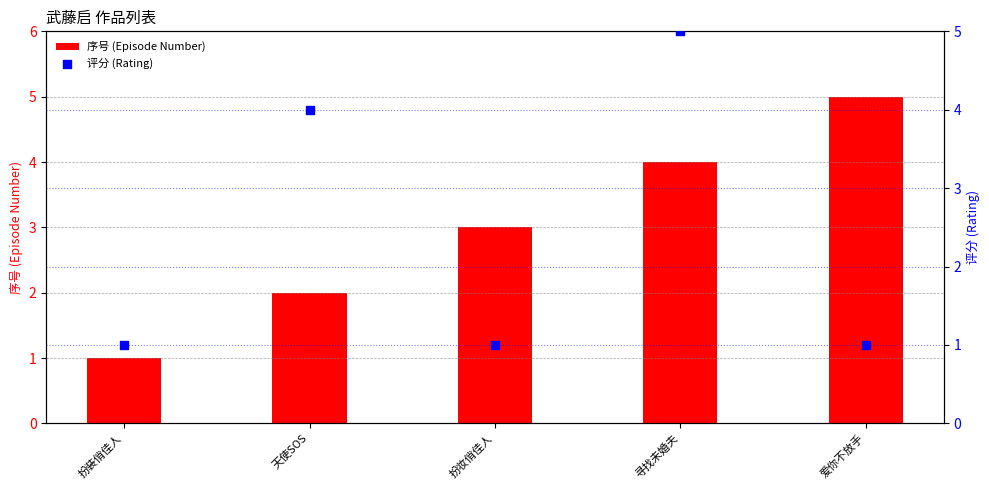

Which series has the largest total across all categories?

序号 (Episode Number)